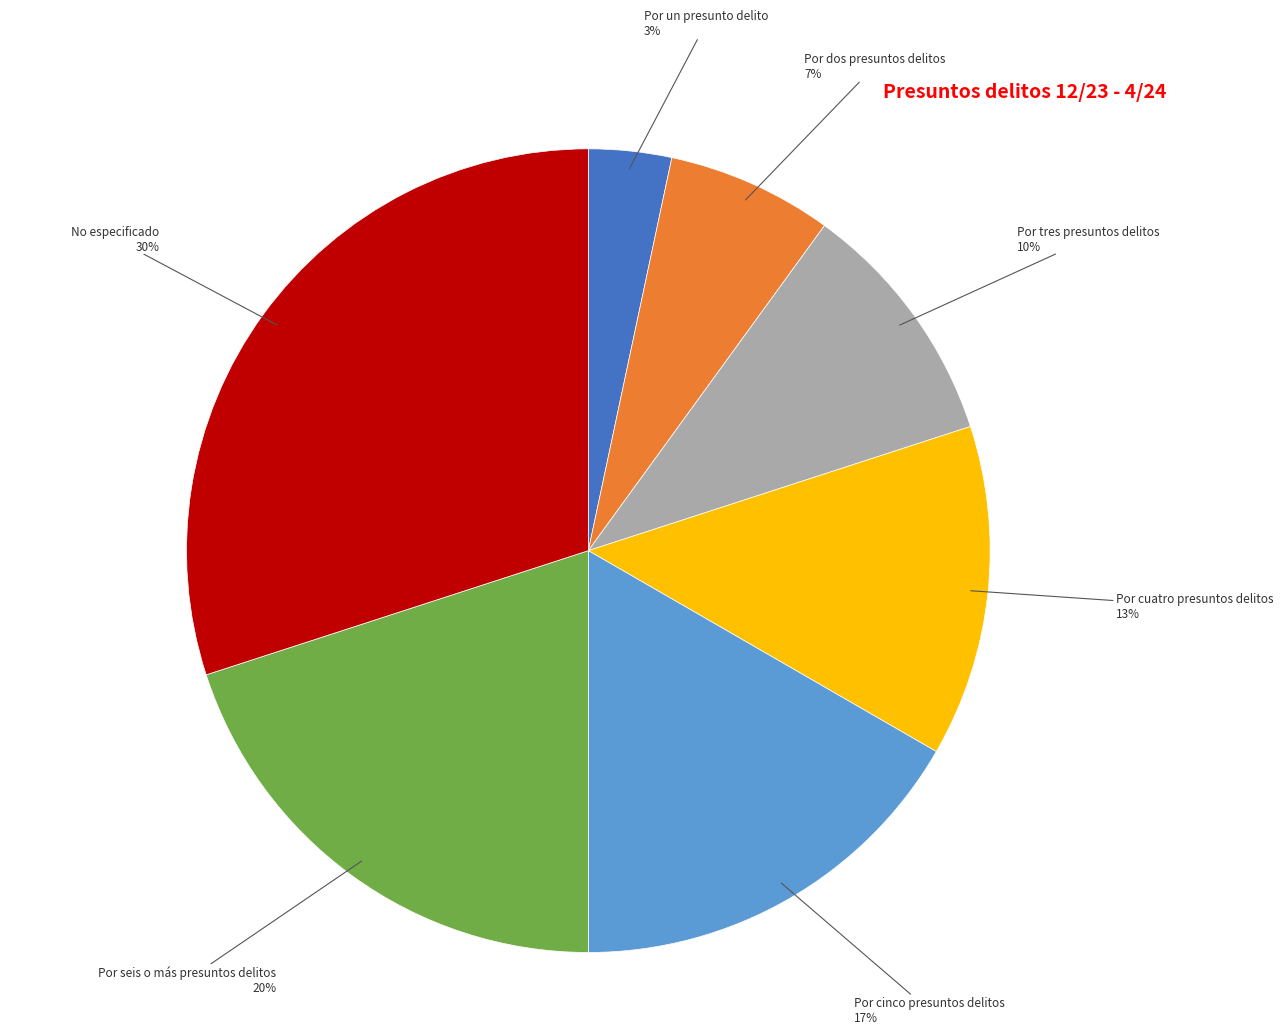

The Por dos presuntos delitos slice represents 7% of the pie. True or false?

True